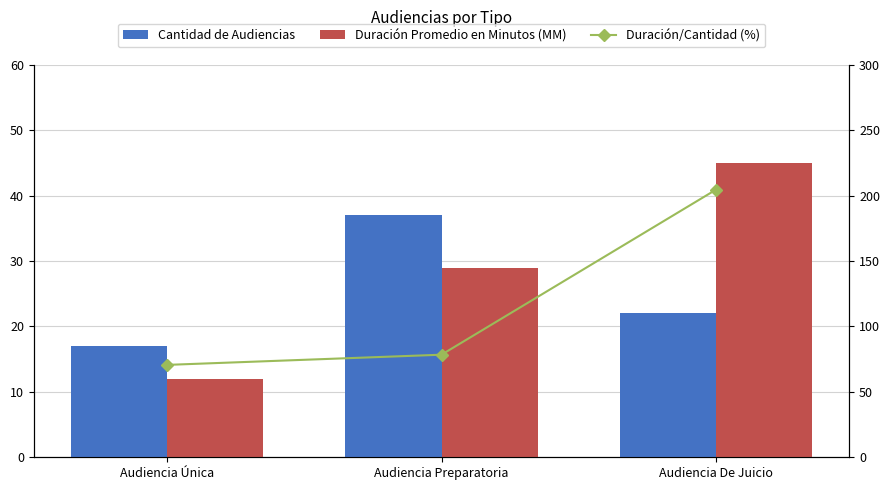

Rank the categories by Duración/Cantidad (%) value from lowest to highest.

Audiencia Única, Audiencia Preparatoria, Audiencia De Juicio